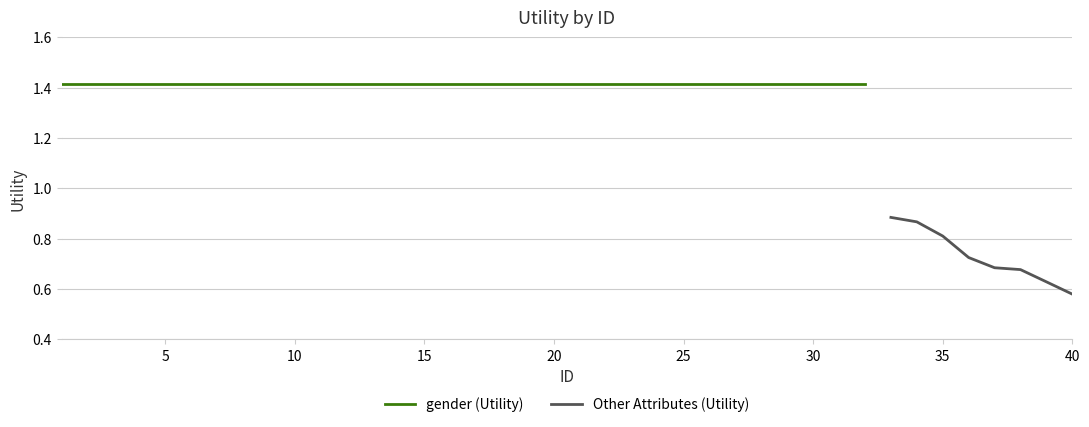

The Other Attributes (Utility) series shows 0.8 at 35. True or false?

True